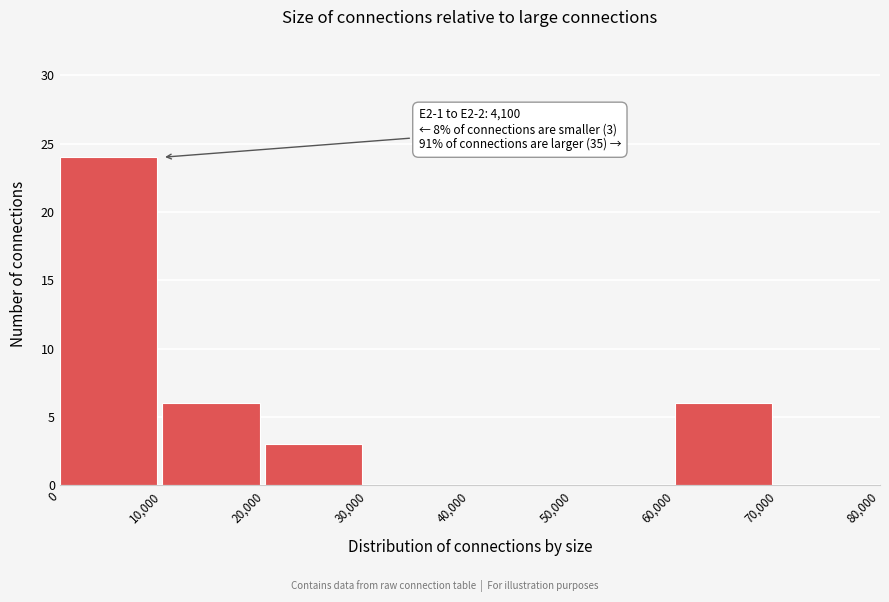

Which range on the x-axis has the tallest bar?

0 to 10,000